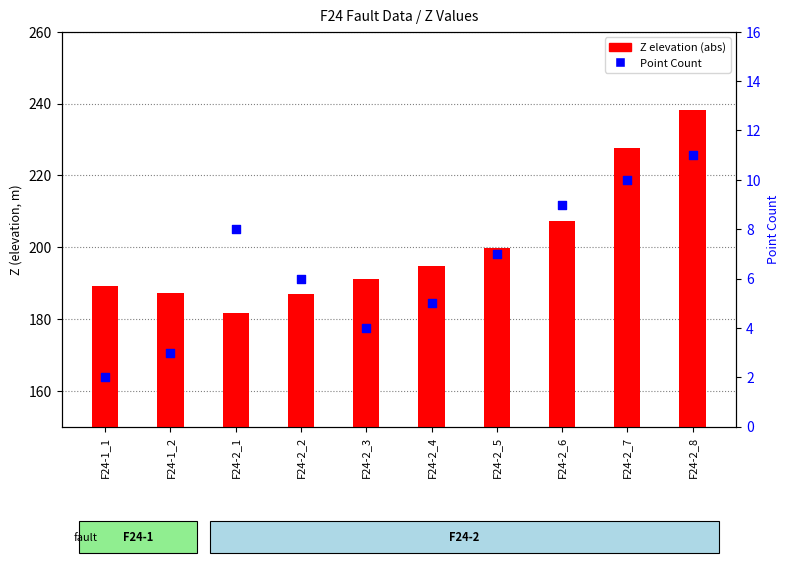

Which series has the largest total across all categories?

Z elevation (abs)